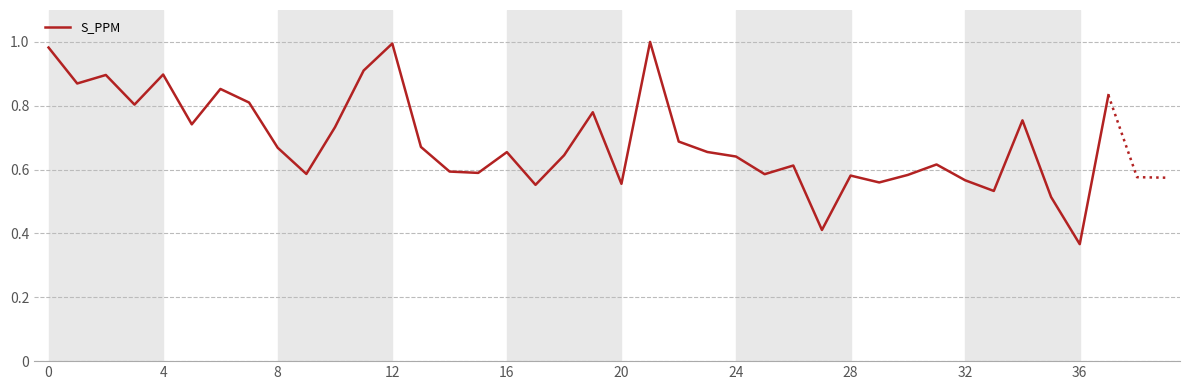

What is the smallest value displayed?

0.4